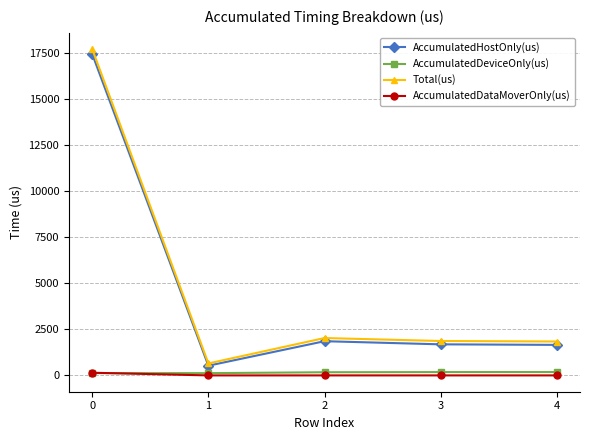

Count the number of data series in this chart.

4